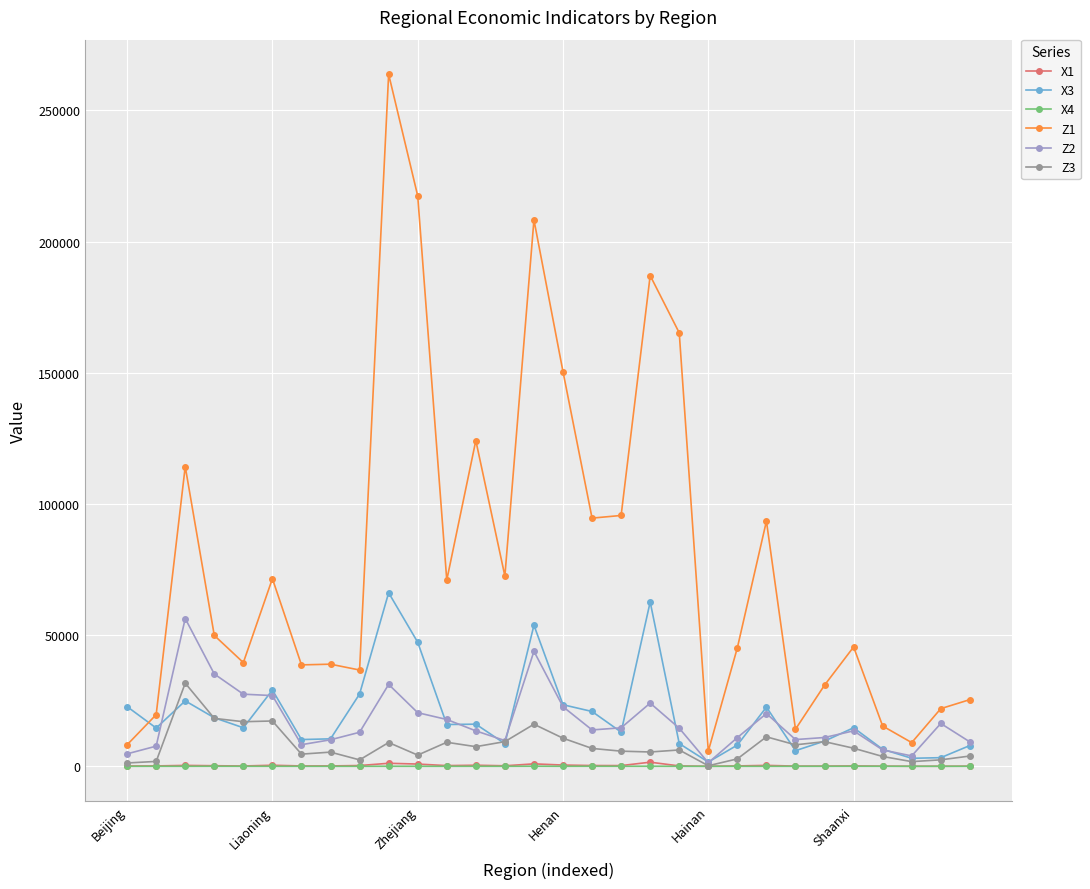

What is the value of the Z1 point at the 20th from the left?

165211.0